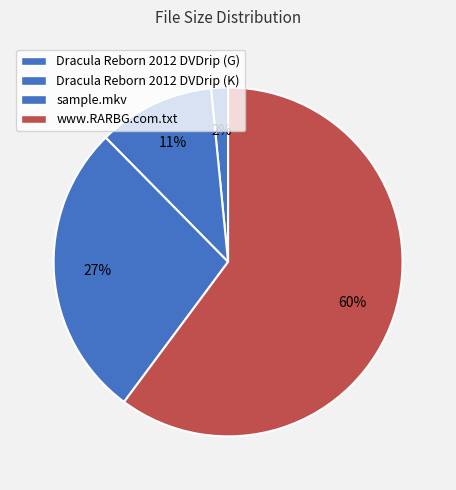

How many segments does this pie chart have?

4